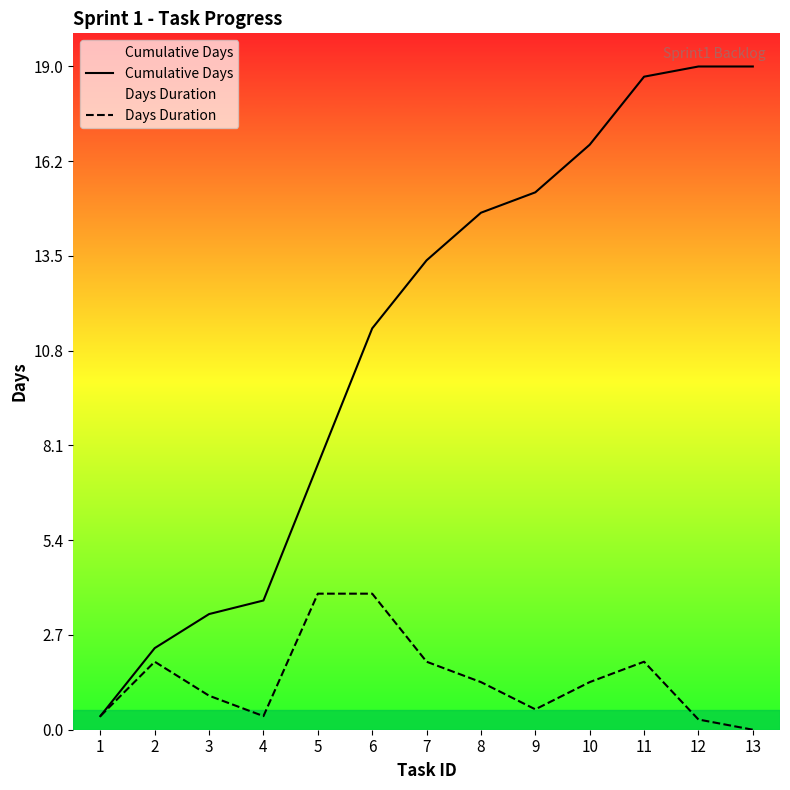

Which series has the largest range (max minus min)?

Cumulative Days